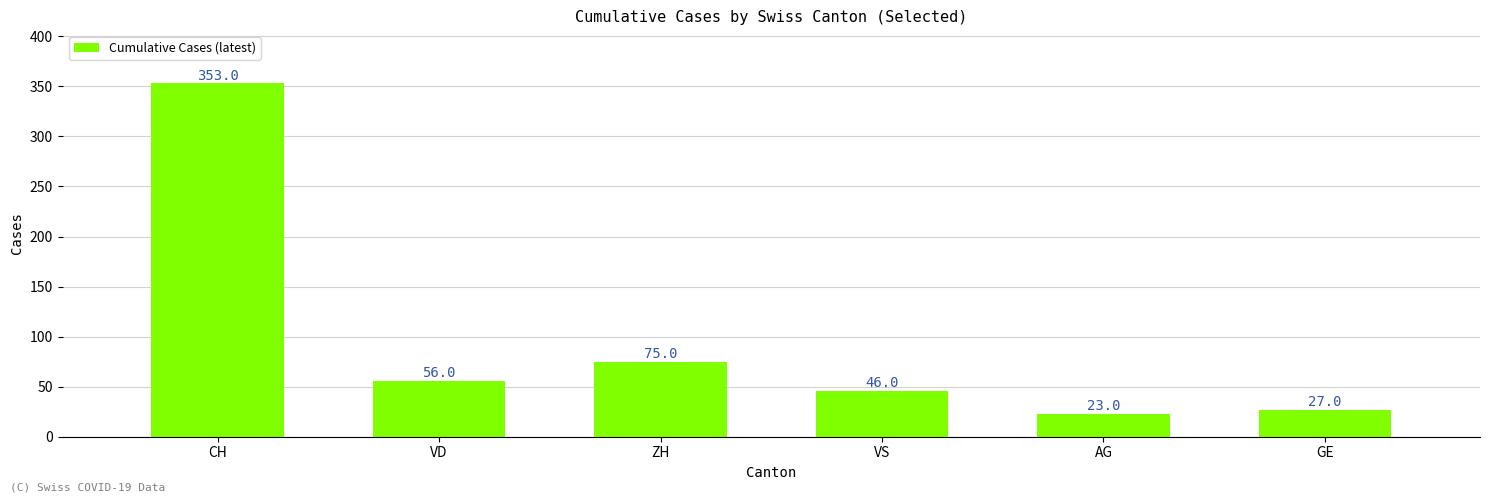

What value does the data have at AG, to the nearest 5?

25